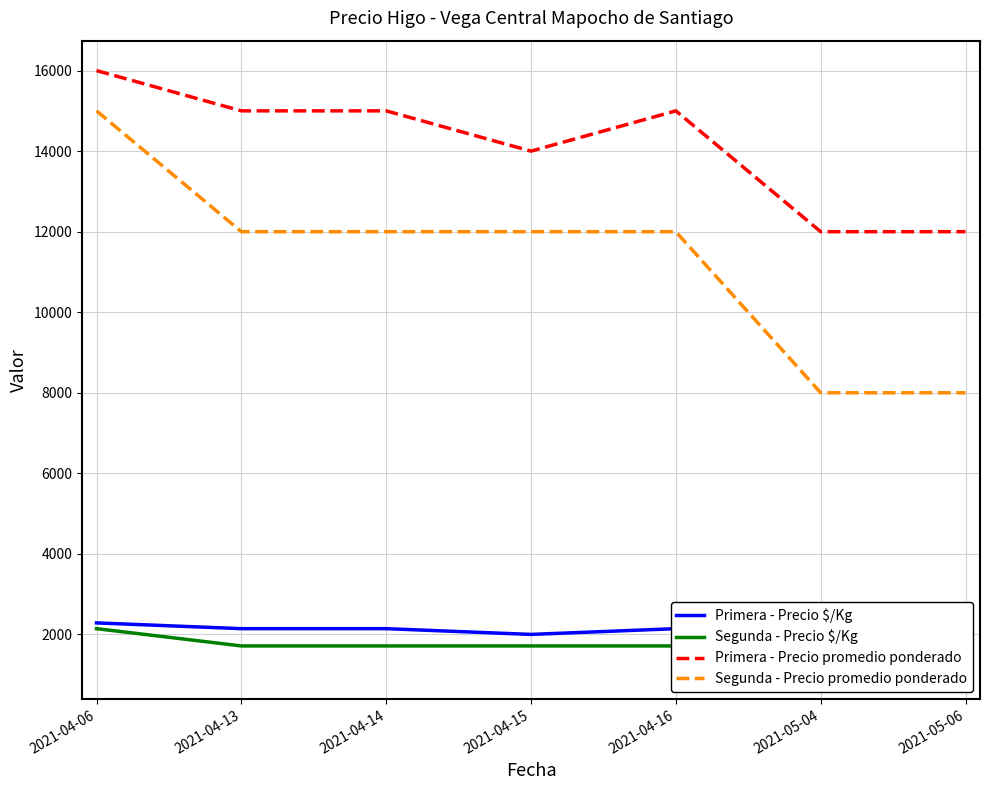

At which category is the sum across all series the highest?

2021-04-06